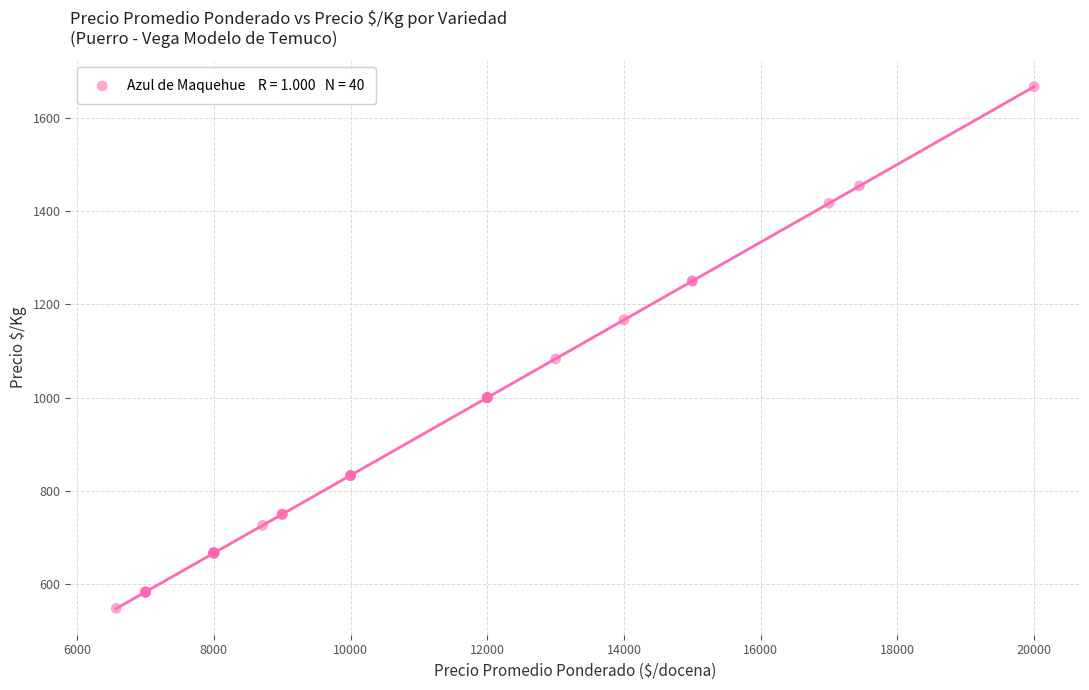

What Y value in the scatter plot is closest to 1107?

1083